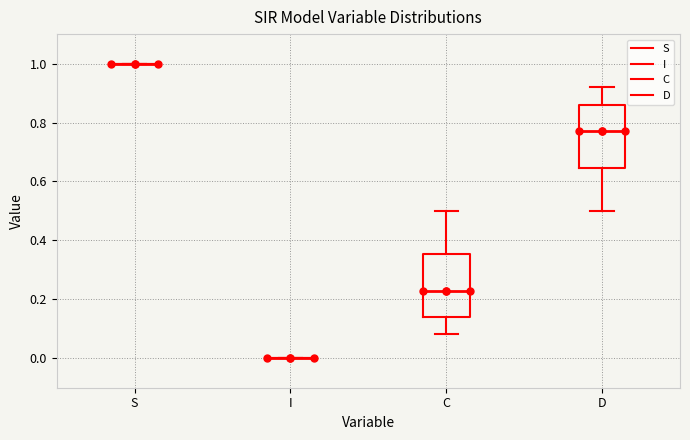

Reading left to right, read every box against the y-axis: the position of its median line, the range the box covers, and the ends of its whiskers. The values are not printed on the chart, so give them approximately, as read against the axis.

S: box collapsed to a line at 1.00, whiskers 1.00 to 1.00
I: box collapsed to a line at 0.00, whiskers 0.00 to 0.00
C: median 0.22, box 0.14 to 0.36, whiskers 0.08 to 0.50
D: median 0.78, box 0.64 to 0.86, whiskers 0.50 to 0.92